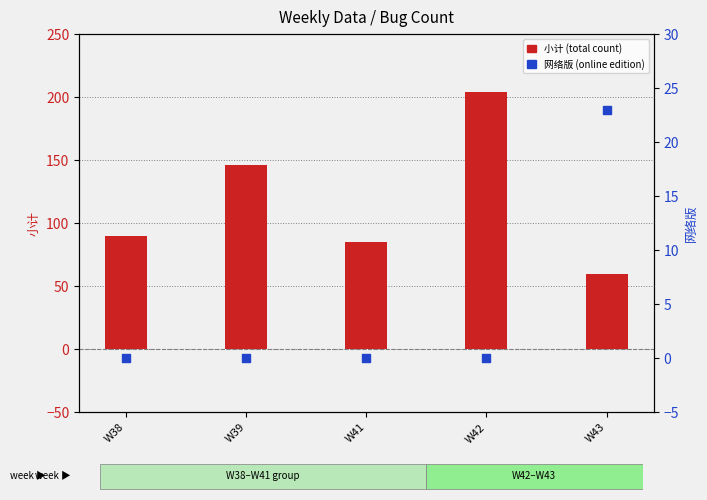

Which series contains the lowest Y value?

网络版